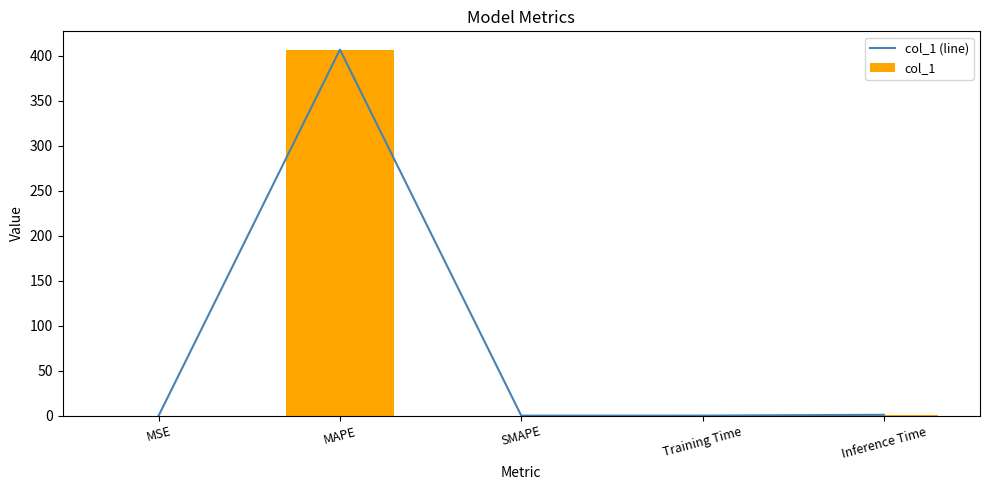

What are all the series names shown in the legend?

col_1 (line), col_1